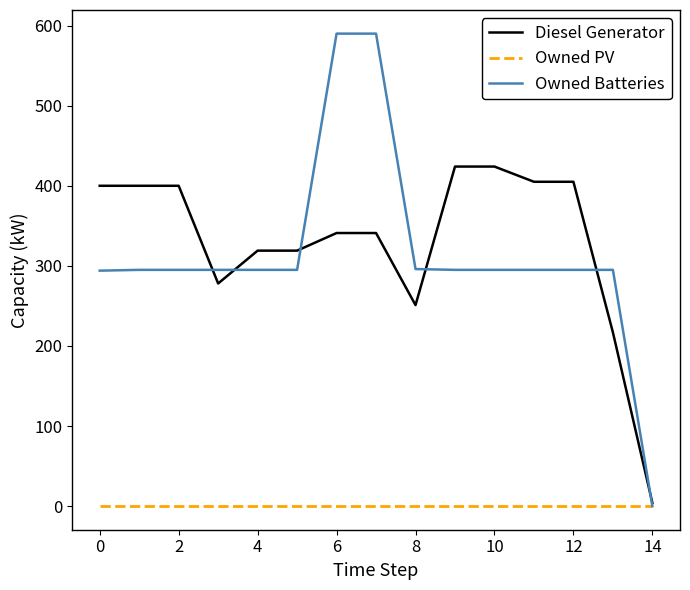

What is the maximum value shown in the chart?

590